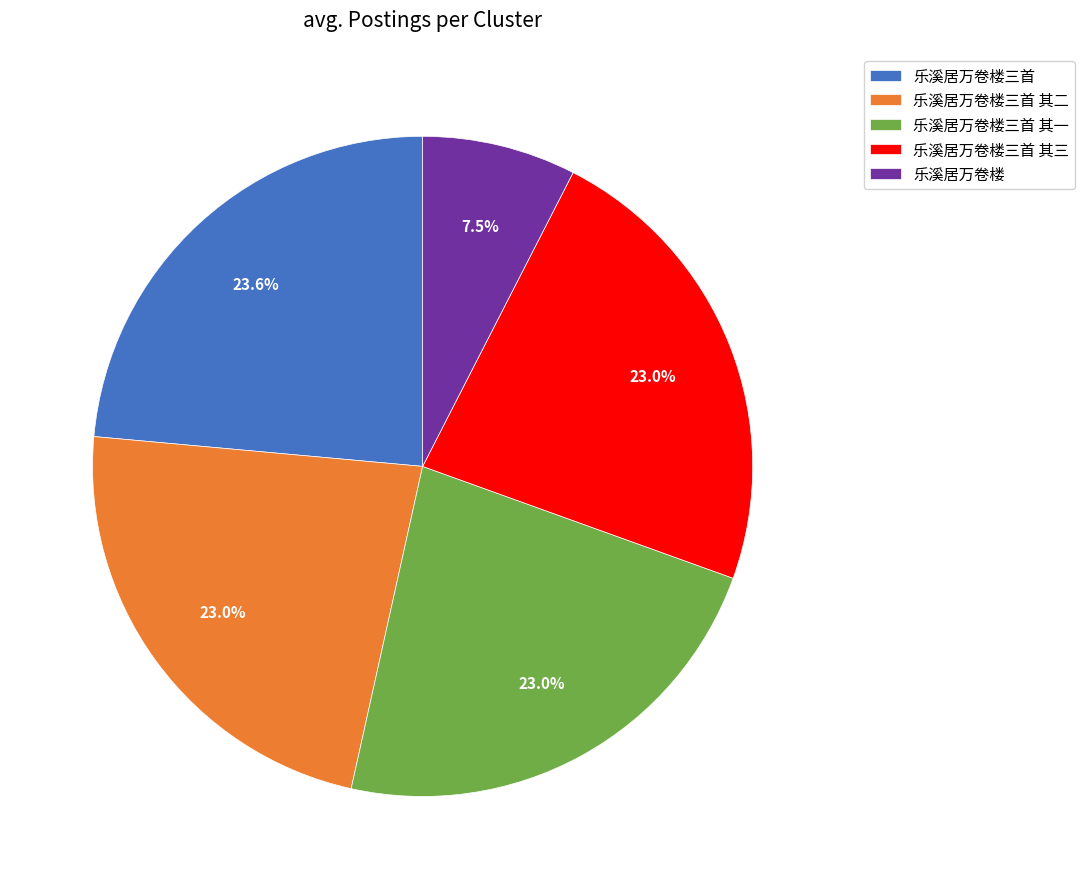

To the nearest percent, what portion does 乐溪居万卷楼三首 其二 represent?

23%